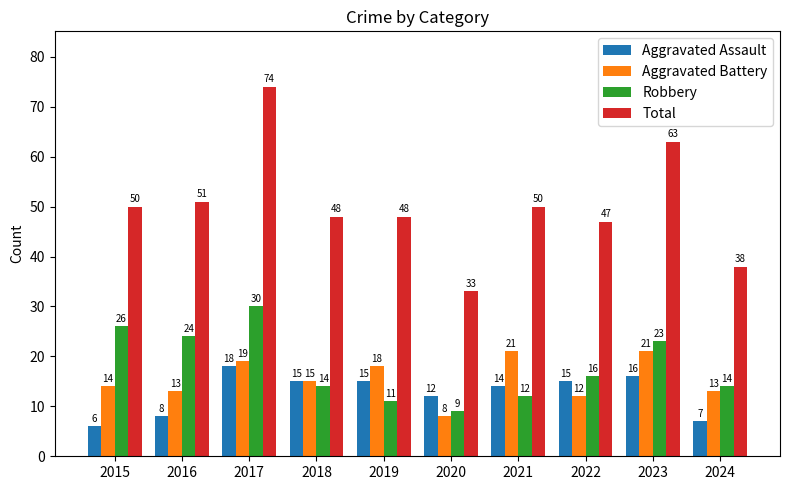

What is the maximum value for Total?

74